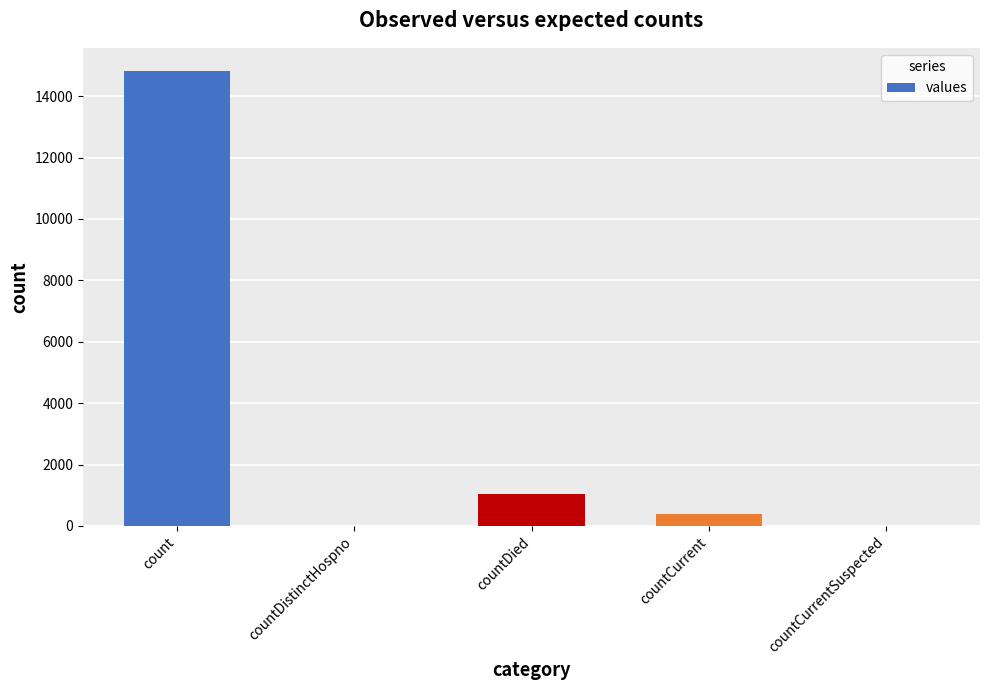

Reading left to right, extract all data points from this chart.

count=14832	countDistinctHospno=0	countDied=1054	countCurrent=383	countCurrentSuspected=0